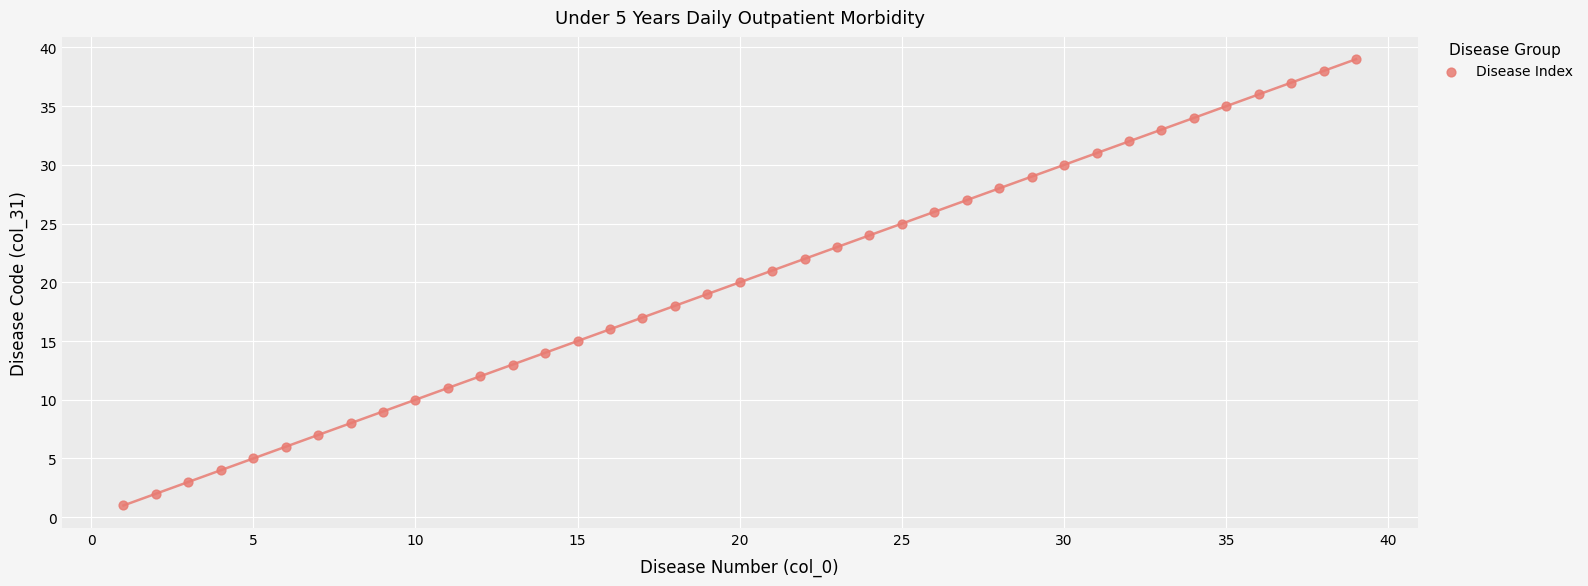

What is the range of X values (max minus min)?

38